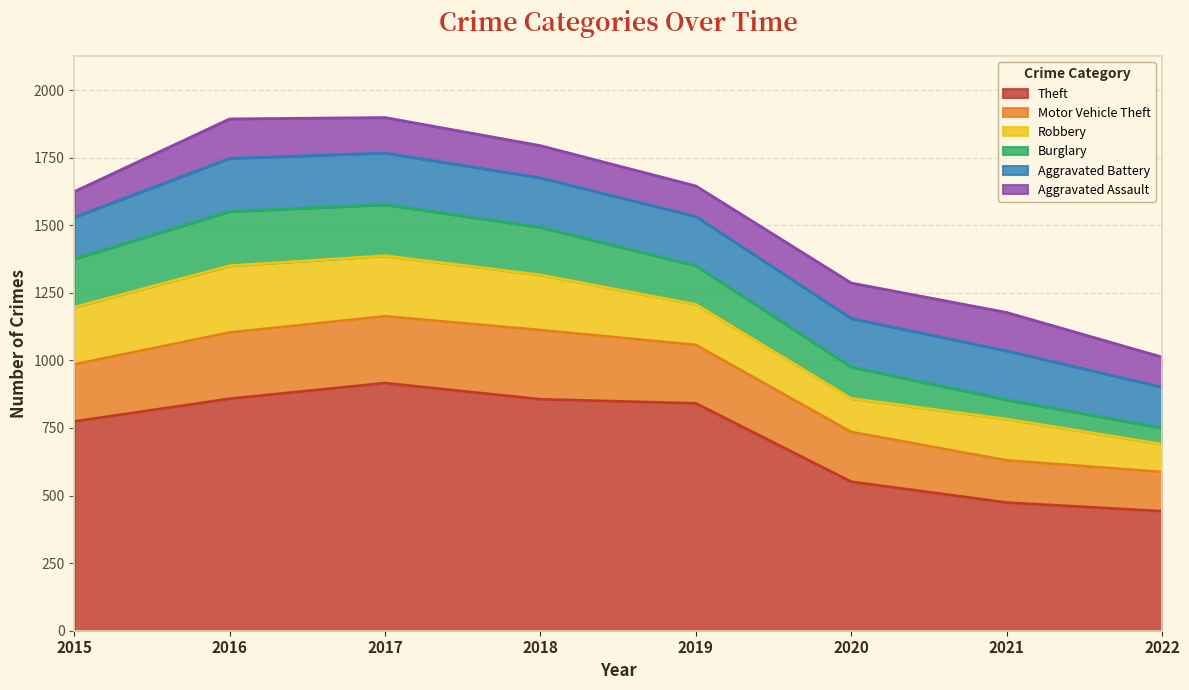

Reading right to left, transcribe all the data shown in this chart.

Theft: 2022=442	2021=474	2020=551	2019=841	2018=856	2017=916	2016=858	2015=774
Motor Vehicle Theft: 2022=145	2021=156	2020=184	2019=216	2018=256	2017=247	2016=245	2015=211
Robbery: 2022=103	2021=153	2020=124	2019=150	2018=204	2017=224	2016=247	2015=212
Burglary: 2022=60	2021=71	2020=116	2019=143	2018=176	2017=189	2016=201	2015=178
Aggravated Battery: 2022=151	2021=181	2020=180	2019=182	2018=183	2017=191	2016=196	2015=154
Aggravated Assault: 2022=111	2021=142	2020=131	2019=113	2018=119	2017=131	2016=146	2015=95